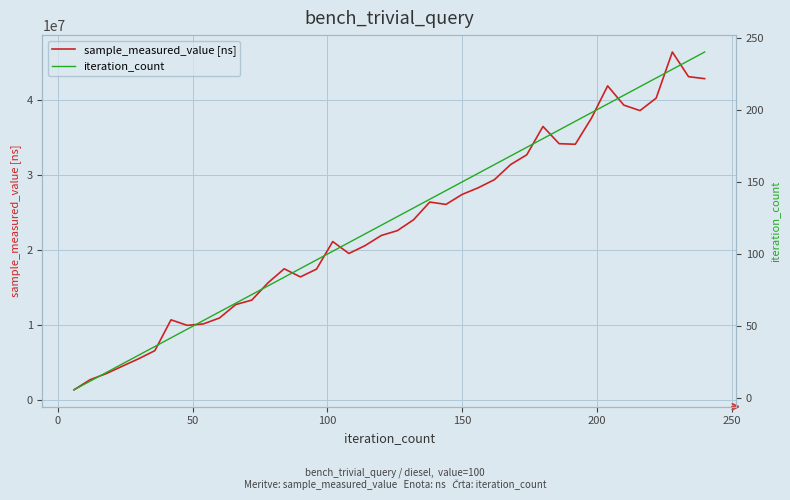

What is the lowest value of the sample_measured_value [ns] series?

1349144